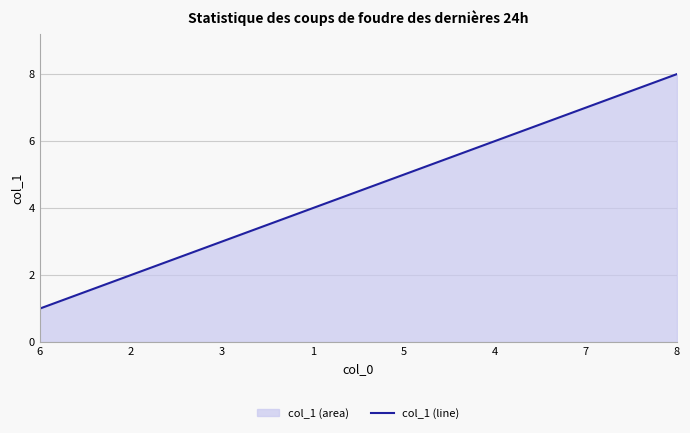

What is the approximate value at 5?

5